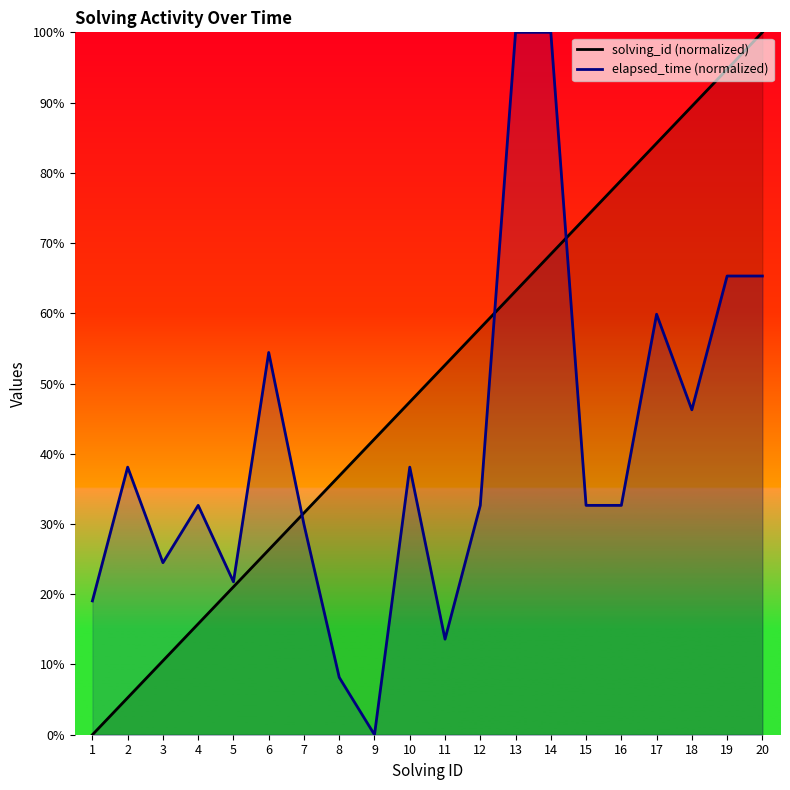

List the labels in order of solving_id (normalized) value, smallest first.

1, 2, 3, 4, 5, 6, 7, 8, 9, 10, 11, 12, 13, 14, 15, 16, 17, 18, 19, 20